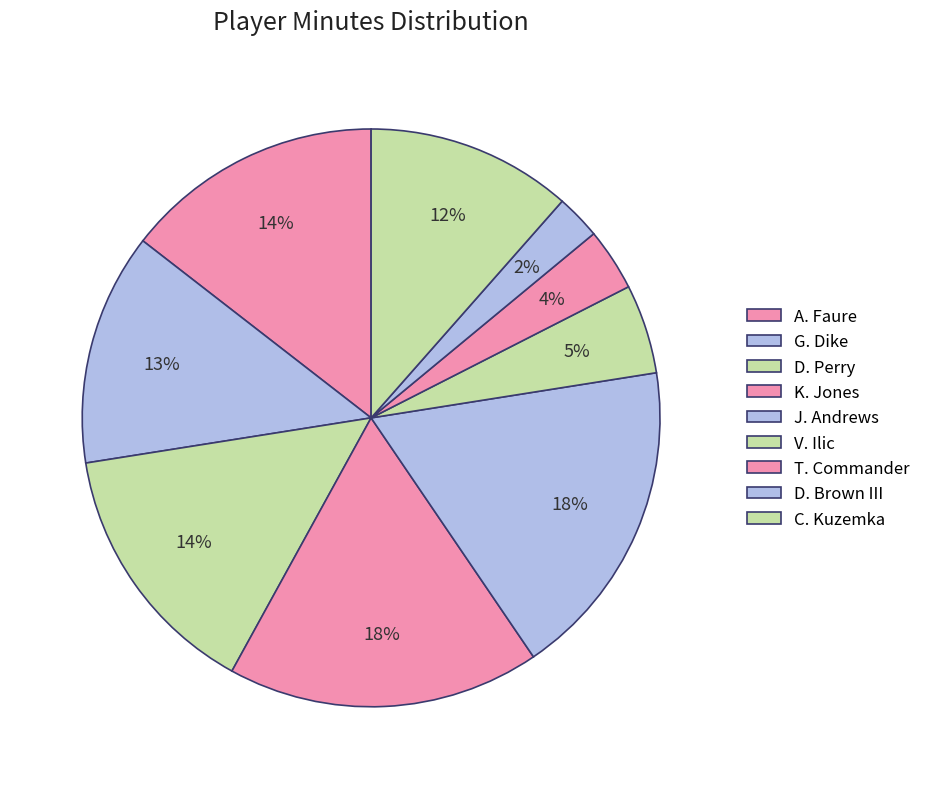

How many segments does this pie chart have?

9